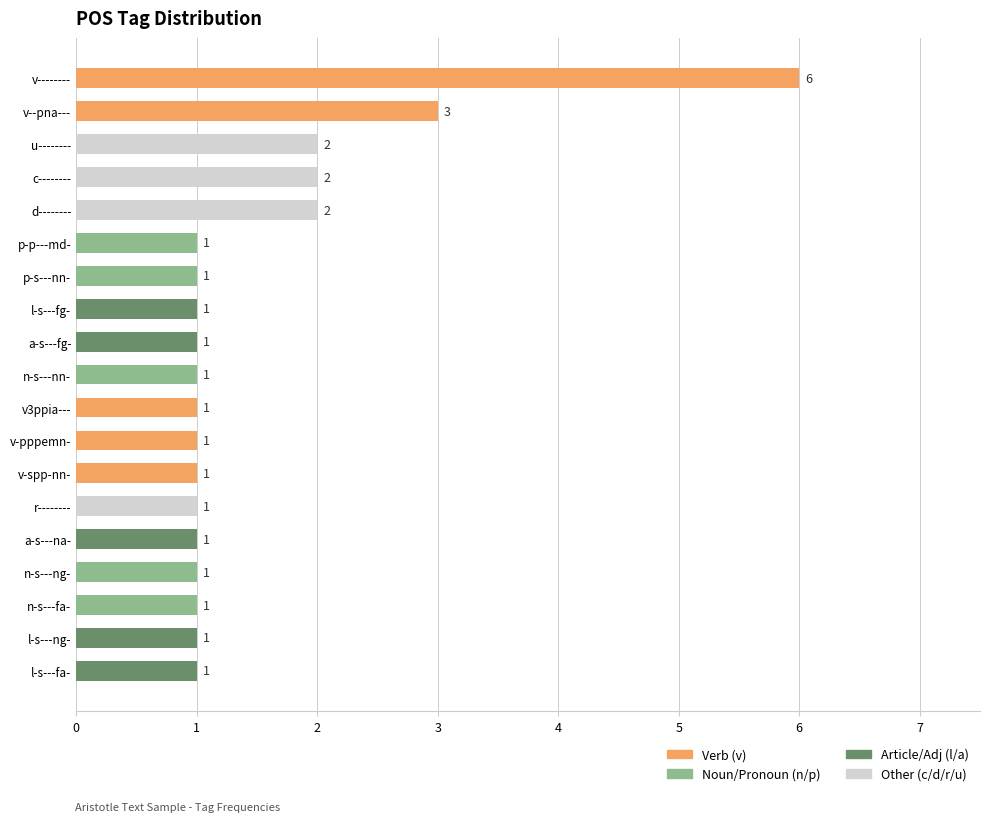

What is the greatest value displayed?

6